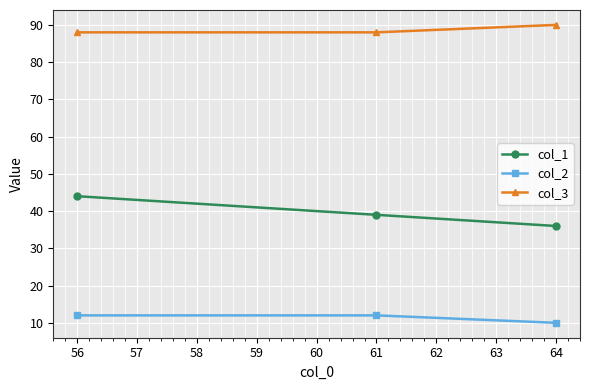

At which label is col_1 closest to 40?

61